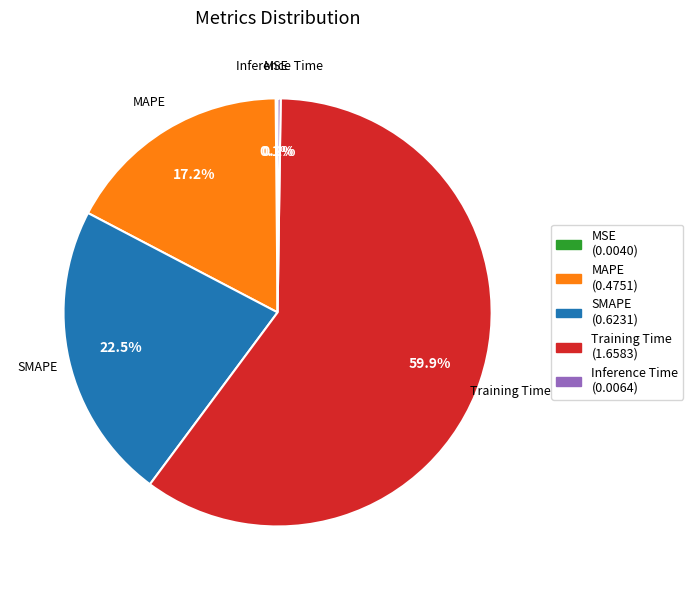

Does Training Time represent more than half of the total?

Yes